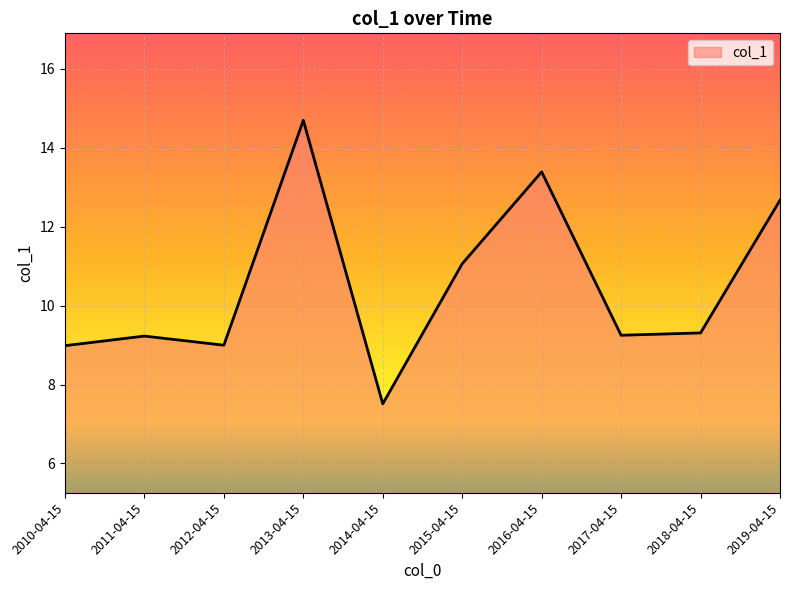

Reading left to right, list all the values displayed in this chart.

2010-04-15=9.0	2011-04-15=9.2	2012-04-15=9.0	2013-04-15=14.7	2014-04-15=7.5	2015-04-15=11.1	2016-04-15=13.4	2017-04-15=9.2	2018-04-15=9.3	2019-04-15=12.7